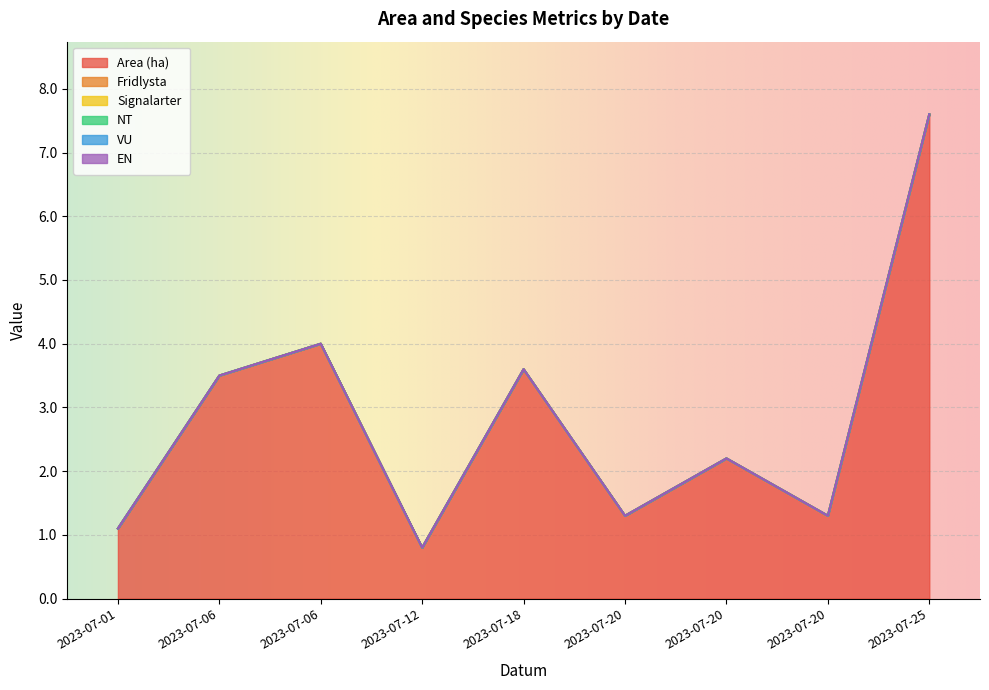

True or false: VU has more than 0 interior local peaks.

False